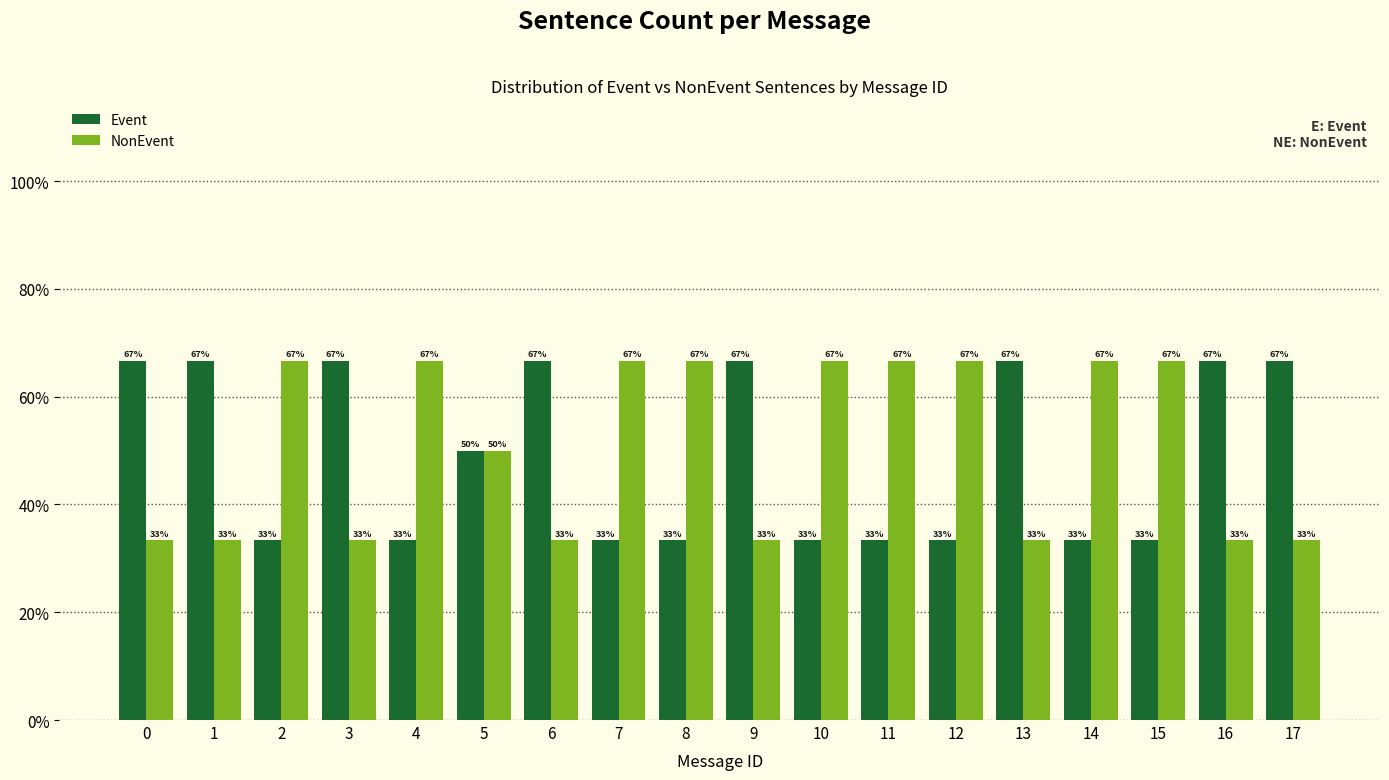

What is the average value of the Event series?

0.5